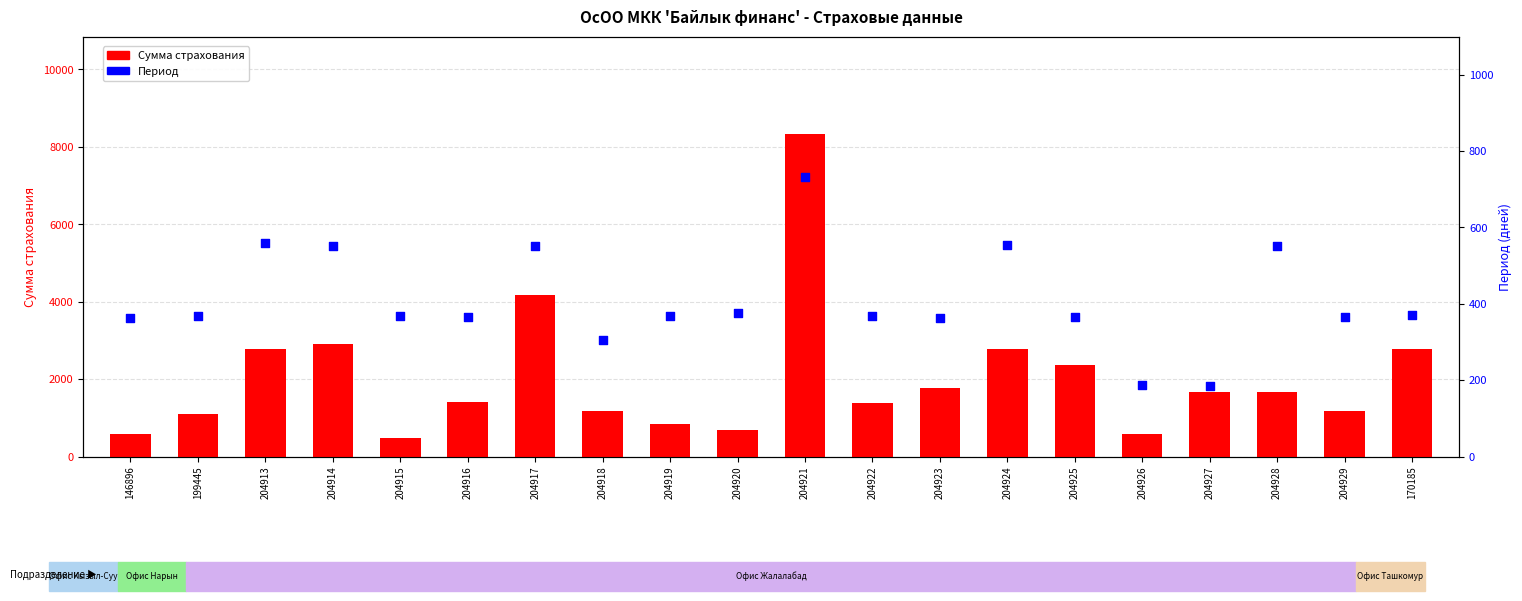

What is the total value across all series at 204918?

1490.5